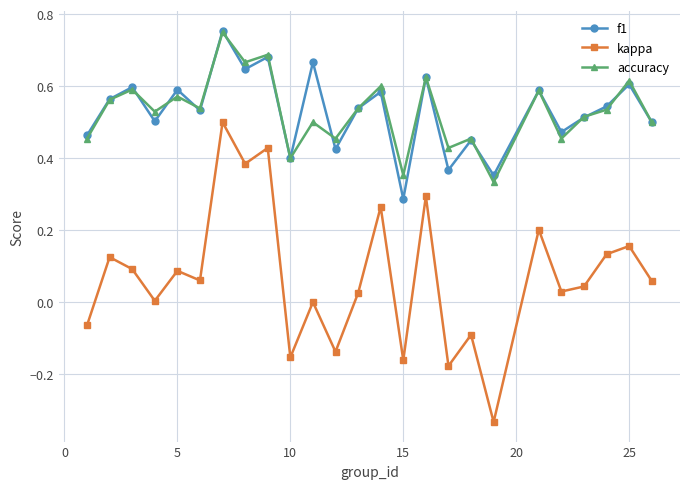

True or false: accuracy and kappa intersect in this chart.

False